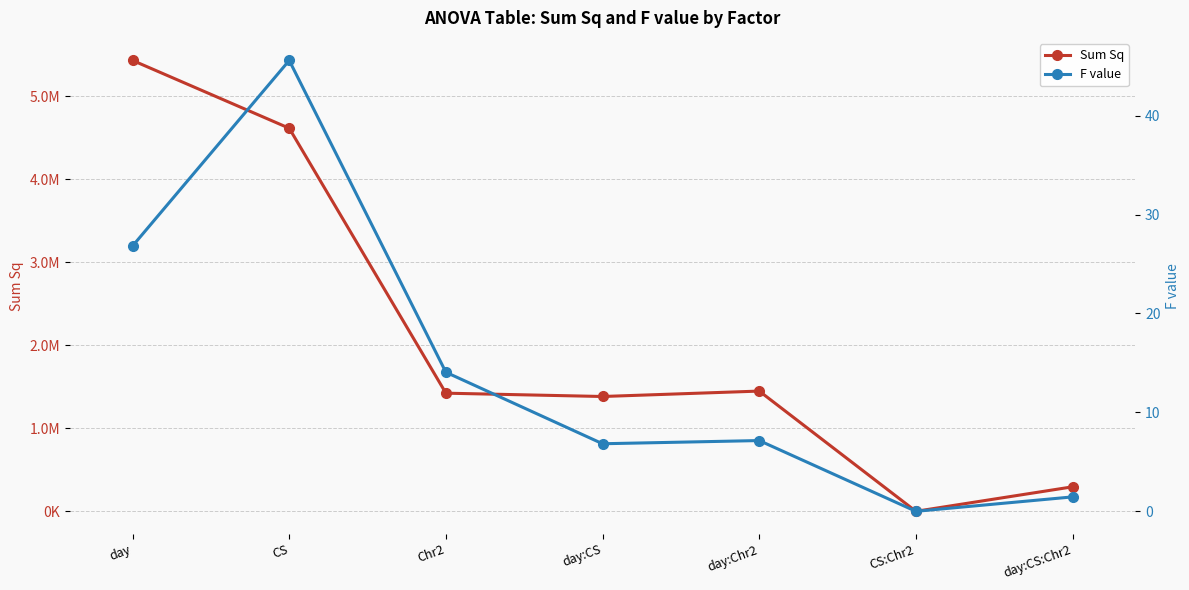

Does the chart display data point markers on the line(s)?

Yes